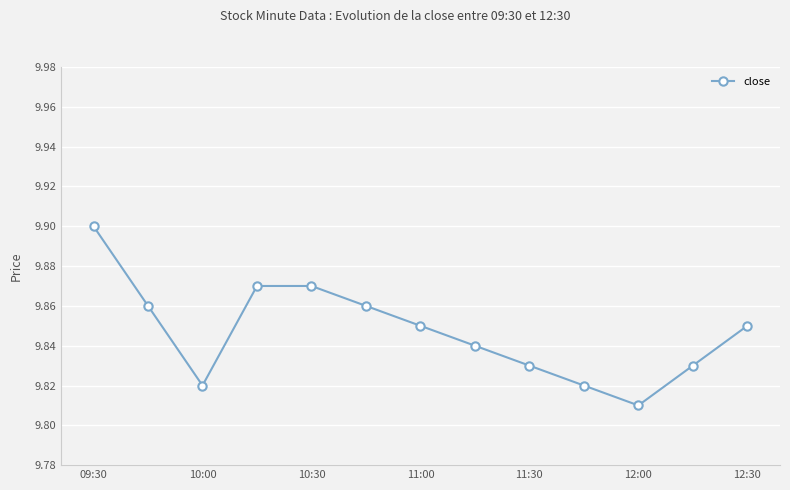

What is the difference between the second highest and minimum values?

0.1